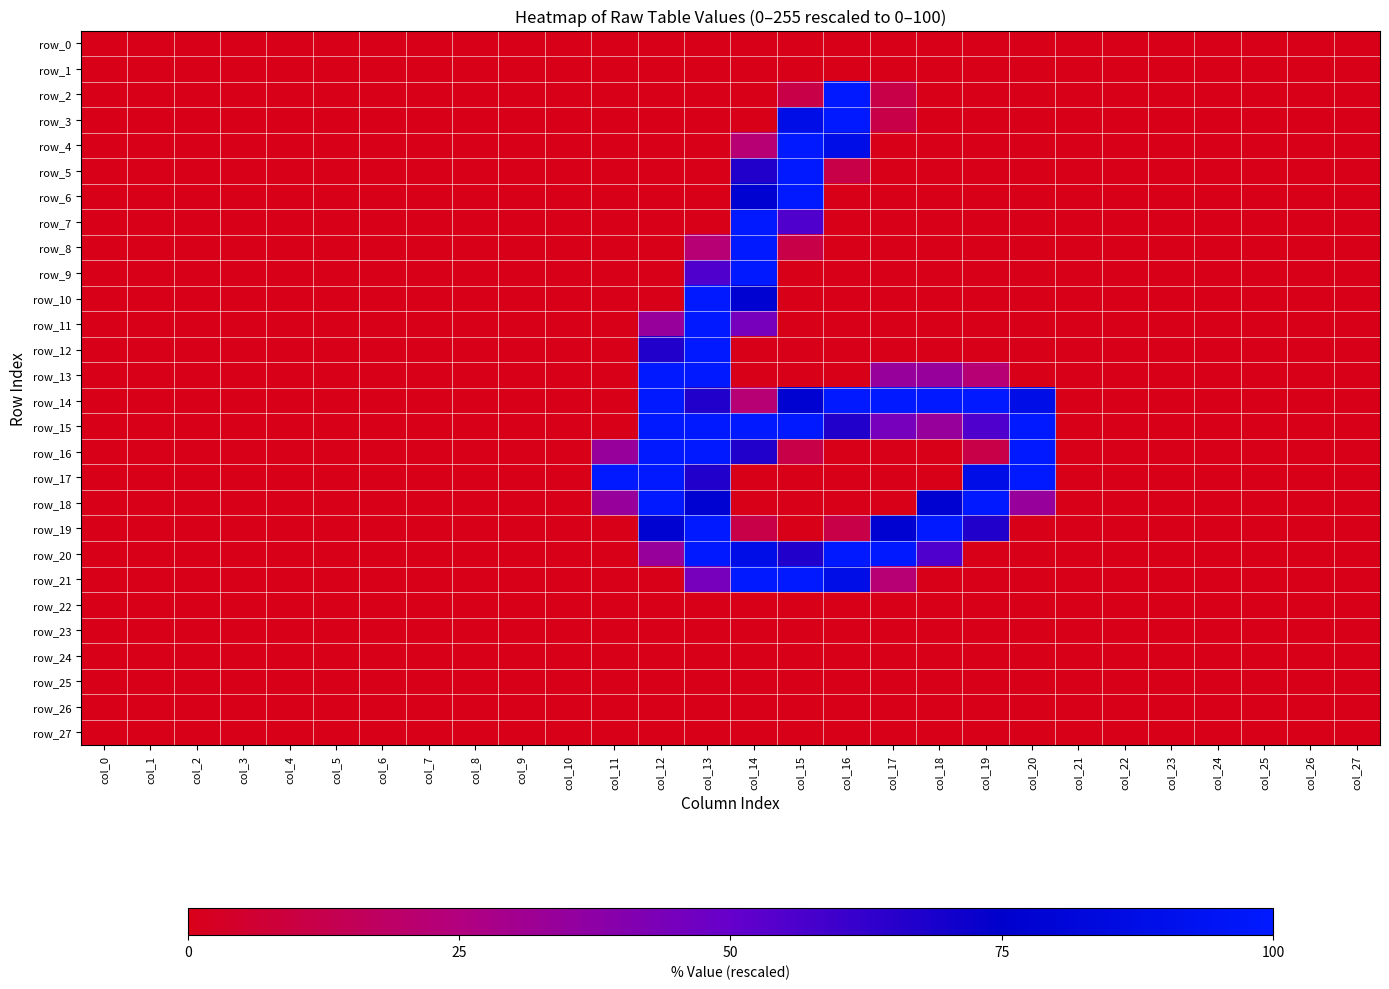

Reading right to left, extract all data points from this chart.

row_0: 0.0	0.0	0.0	0.0	0.0	0.0	0.0	0.0	0.0	0.0	0.0	0.0	0.0	0.0	0.0	0.0	0.0	0.0	0.0	0.0	0.0	0.0	0.0	0.0	0.0	0.0	0.0	0.0
row_1: 0.0	0.0	0.0	0.0	0.0	0.0	0.0	0.0	0.0	0.0	0.0	0.0	0.0	0.0	0.0	0.0	0.0	0.0	0.0	0.0	0.0	0.0	0.0	0.0	0.0	0.0	0.0	0.0
row_2: 0.0	0.0	0.0	0.0	0.0	0.0	0.0	0.0	0.0	0.0	11.4	100.0	11.4	0.0	0.0	0.0	0.0	0.0	0.0	0.0	0.0	0.0	0.0	0.0	0.0	0.0	0.0	0.0
row_3: 0.0	0.0	0.0	0.0	0.0	0.0	0.0	0.0	0.0	0.0	11.4	100.0	88.6	0.0	0.0	0.0	0.0	0.0	0.0	0.0	0.0	0.0	0.0	0.0	0.0	0.0	0.0	0.0
row_4: 0.0	0.0	0.0	0.0	0.0	0.0	0.0	0.0	0.0	0.0	0.0	88.6	100.0	22.4	0.0	0.0	0.0	0.0	0.0	0.0	0.0	0.0	0.0	0.0	0.0	0.0	0.0	0.0
row_5: 0.0	0.0	0.0	0.0	0.0	0.0	0.0	0.0	0.0	0.0	0.0	11.4	100.0	66.7	0.0	0.0	0.0	0.0	0.0	0.0	0.0	0.0	0.0	0.0	0.0	0.0	0.0	0.0
row_6: 0.0	0.0	0.0	0.0	0.0	0.0	0.0	0.0	0.0	0.0	0.0	0.0	100.0	77.6	0.0	0.0	0.0	0.0	0.0	0.0	0.0	0.0	0.0	0.0	0.0	0.0	0.0	0.0
row_7: 0.0	0.0	0.0	0.0	0.0	0.0	0.0	0.0	0.0	0.0	0.0	0.0	55.3	100.0	0.0	0.0	0.0	0.0	0.0	0.0	0.0	0.0	0.0	0.0	0.0	0.0	0.0	0.0
row_8: 0.0	0.0	0.0	0.0	0.0	0.0	0.0	0.0	0.0	0.0	0.0	0.0	11.4	100.0	22.4	0.0	0.0	0.0	0.0	0.0	0.0	0.0	0.0	0.0	0.0	0.0	0.0	0.0
row_9: 0.0	0.0	0.0	0.0	0.0	0.0	0.0	0.0	0.0	0.0	0.0	0.0	0.0	100.0	55.3	0.0	0.0	0.0	0.0	0.0	0.0	0.0	0.0	0.0	0.0	0.0	0.0	0.0
row_10: 0.0	0.0	0.0	0.0	0.0	0.0	0.0	0.0	0.0	0.0	0.0	0.0	0.0	77.6	100.0	0.0	0.0	0.0	0.0	0.0	0.0	0.0	0.0	0.0	0.0	0.0	0.0	0.0
row_11: 0.0	0.0	0.0	0.0	0.0	0.0	0.0	0.0	0.0	0.0	0.0	0.0	0.0	44.7	100.0	33.7	0.0	0.0	0.0	0.0	0.0	0.0	0.0	0.0	0.0	0.0	0.0	0.0
row_12: 0.0	0.0	0.0	0.0	0.0	0.0	0.0	0.0	0.0	0.0	0.0	0.0	0.0	0.0	100.0	66.7	0.0	0.0	0.0	0.0	0.0	0.0	0.0	0.0	0.0	0.0	0.0	0.0
row_13: 0.0	0.0	0.0	0.0	0.0	0.0	0.0	0.0	22.4	33.7	33.7	0.0	0.0	0.0	100.0	100.0	0.0	0.0	0.0	0.0	0.0	0.0	0.0	0.0	0.0	0.0	0.0	0.0
row_14: 0.0	0.0	0.0	0.0	0.0	0.0	0.0	88.6	100.0	100.0	100.0	100.0	77.6	22.4	66.7	100.0	0.0	0.0	0.0	0.0	0.0	0.0	0.0	0.0	0.0	0.0	0.0	0.0
row_15: 0.0	0.0	0.0	0.0	0.0	0.0	0.0	100.0	55.3	33.7	44.7	66.7	100.0	100.0	100.0	100.0	0.0	0.0	0.0	0.0	0.0	0.0	0.0	0.0	0.0	0.0	0.0	0.0
row_16: 0.0	0.0	0.0	0.0	0.0	0.0	0.0	100.0	11.4	0.0	0.0	0.0	11.4	66.7	100.0	100.0	33.7	0.0	0.0	0.0	0.0	0.0	0.0	0.0	0.0	0.0	0.0	0.0
row_17: 0.0	0.0	0.0	0.0	0.0	0.0	0.0	100.0	88.6	0.0	0.0	0.0	0.0	0.0	66.7	100.0	100.0	0.0	0.0	0.0	0.0	0.0	0.0	0.0	0.0	0.0	0.0	0.0
row_18: 0.0	0.0	0.0	0.0	0.0	0.0	0.0	33.7	100.0	77.6	0.0	0.0	0.0	0.0	77.6	100.0	33.7	0.0	0.0	0.0	0.0	0.0	0.0	0.0	0.0	0.0	0.0	0.0
row_19: 0.0	0.0	0.0	0.0	0.0	0.0	0.0	0.0	66.7	100.0	77.6	11.4	0.0	11.4	100.0	77.6	0.0	0.0	0.0	0.0	0.0	0.0	0.0	0.0	0.0	0.0	0.0	0.0
row_20: 0.0	0.0	0.0	0.0	0.0	0.0	0.0	0.0	0.0	55.3	100.0	100.0	66.7	88.6	100.0	33.7	0.0	0.0	0.0	0.0	0.0	0.0	0.0	0.0	0.0	0.0	0.0	0.0
row_21: 0.0	0.0	0.0	0.0	0.0	0.0	0.0	0.0	0.0	0.0	22.4	88.6	100.0	100.0	44.7	0.0	0.0	0.0	0.0	0.0	0.0	0.0	0.0	0.0	0.0	0.0	0.0	0.0
row_22: 0.0	0.0	0.0	0.0	0.0	0.0	0.0	0.0	0.0	0.0	0.0	0.0	0.0	0.0	0.0	0.0	0.0	0.0	0.0	0.0	0.0	0.0	0.0	0.0	0.0	0.0	0.0	0.0
row_23: 0.0	0.0	0.0	0.0	0.0	0.0	0.0	0.0	0.0	0.0	0.0	0.0	0.0	0.0	0.0	0.0	0.0	0.0	0.0	0.0	0.0	0.0	0.0	0.0	0.0	0.0	0.0	0.0
row_24: 0.0	0.0	0.0	0.0	0.0	0.0	0.0	0.0	0.0	0.0	0.0	0.0	0.0	0.0	0.0	0.0	0.0	0.0	0.0	0.0	0.0	0.0	0.0	0.0	0.0	0.0	0.0	0.0
row_25: 0.0	0.0	0.0	0.0	0.0	0.0	0.0	0.0	0.0	0.0	0.0	0.0	0.0	0.0	0.0	0.0	0.0	0.0	0.0	0.0	0.0	0.0	0.0	0.0	0.0	0.0	0.0	0.0
row_26: 0.0	0.0	0.0	0.0	0.0	0.0	0.0	0.0	0.0	0.0	0.0	0.0	0.0	0.0	0.0	0.0	0.0	0.0	0.0	0.0	0.0	0.0	0.0	0.0	0.0	0.0	0.0	0.0
row_27: 0.0	0.0	0.0	0.0	0.0	0.0	0.0	0.0	0.0	0.0	0.0	0.0	0.0	0.0	0.0	0.0	0.0	0.0	0.0	0.0	0.0	0.0	0.0	0.0	0.0	0.0	0.0	0.0